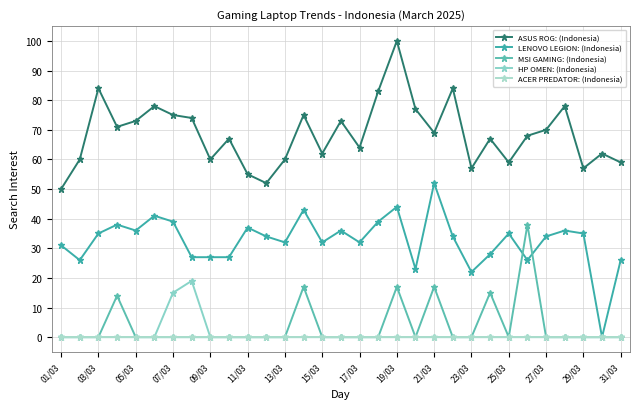

Count the number of categories in the chart.

31